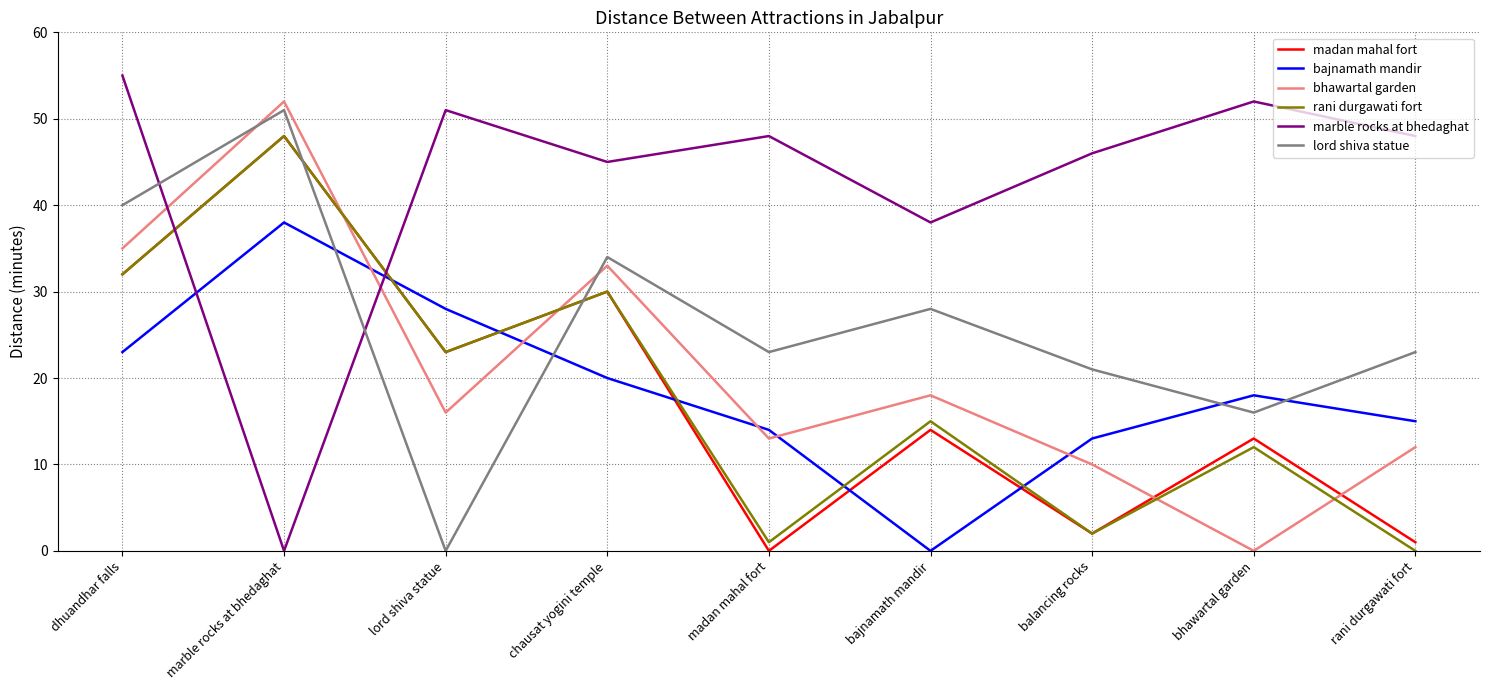

What is the maximum value shown in the chart?

55